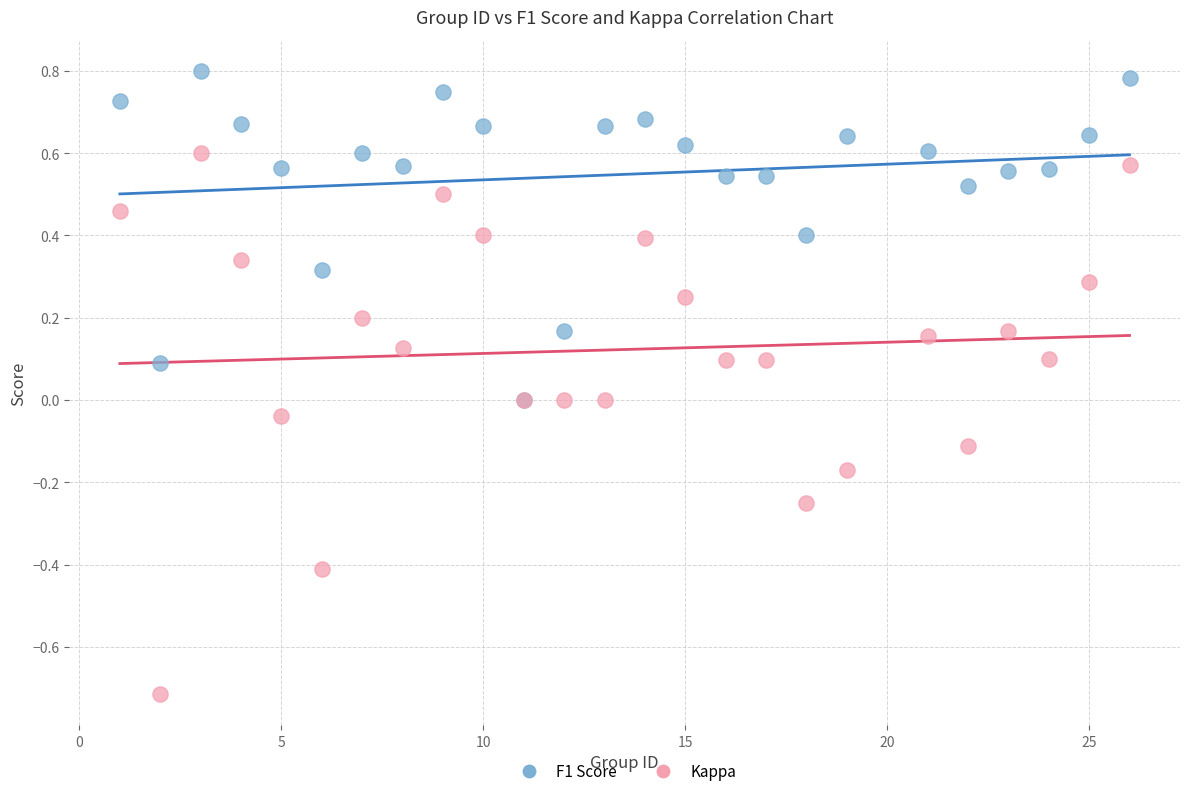

What are all the series names shown in the legend?

F1 Score, Kappa